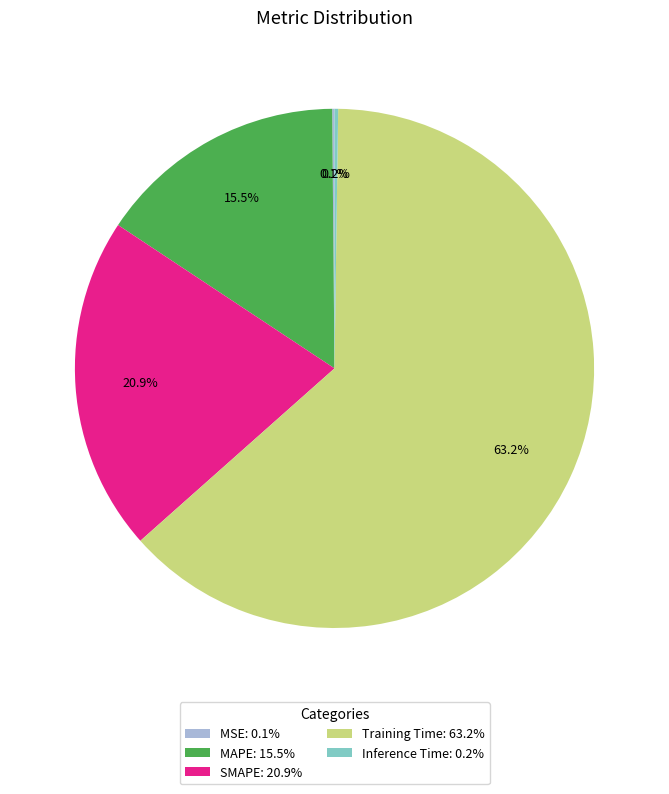

Which slice represents more than half of the pie?

Training Time